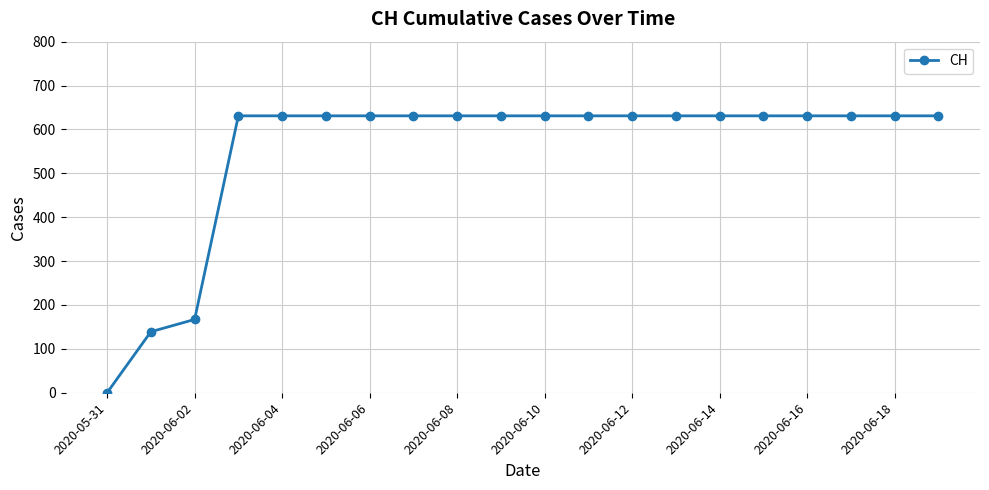

What is the average value?

552